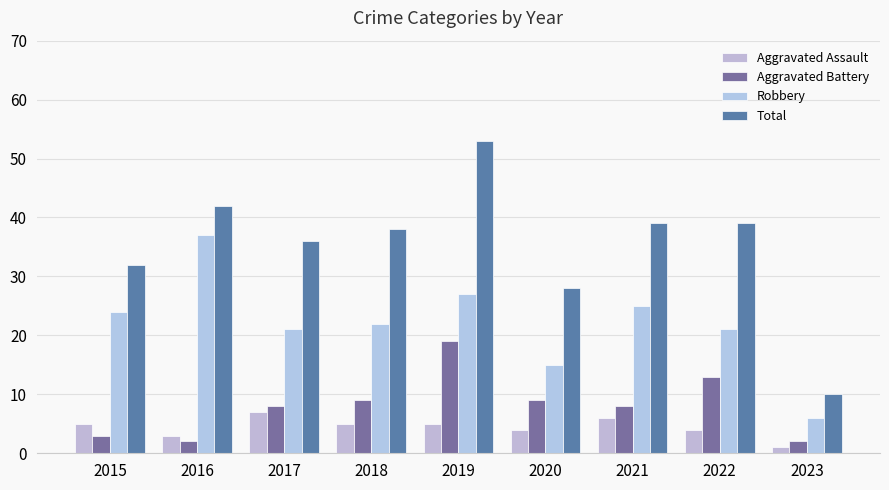

At which label does Aggravated Battery first exceed 8?

2018